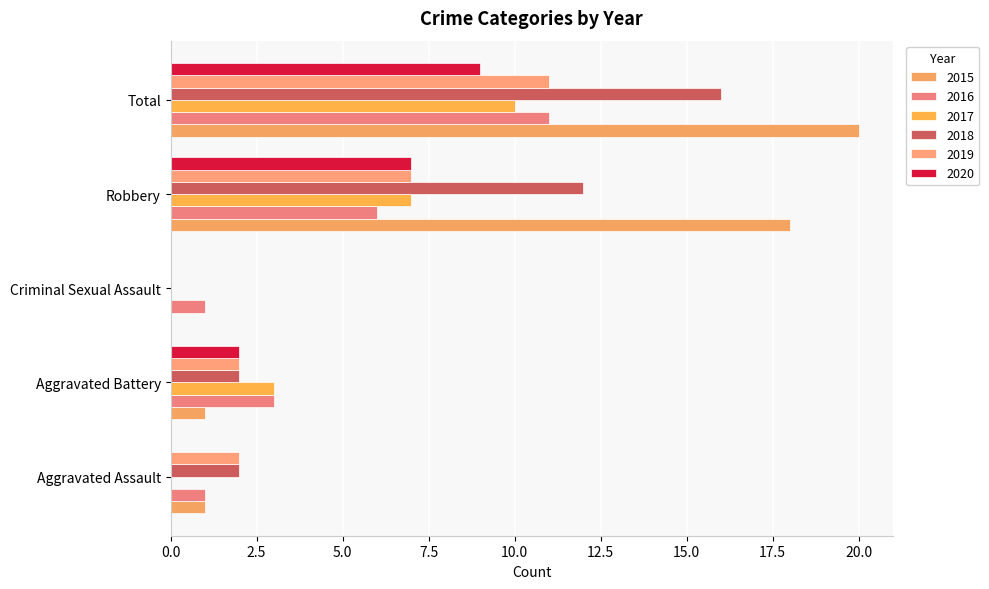

True or false: 2019 has a value of 0 at Criminal Sexual Assault.

True